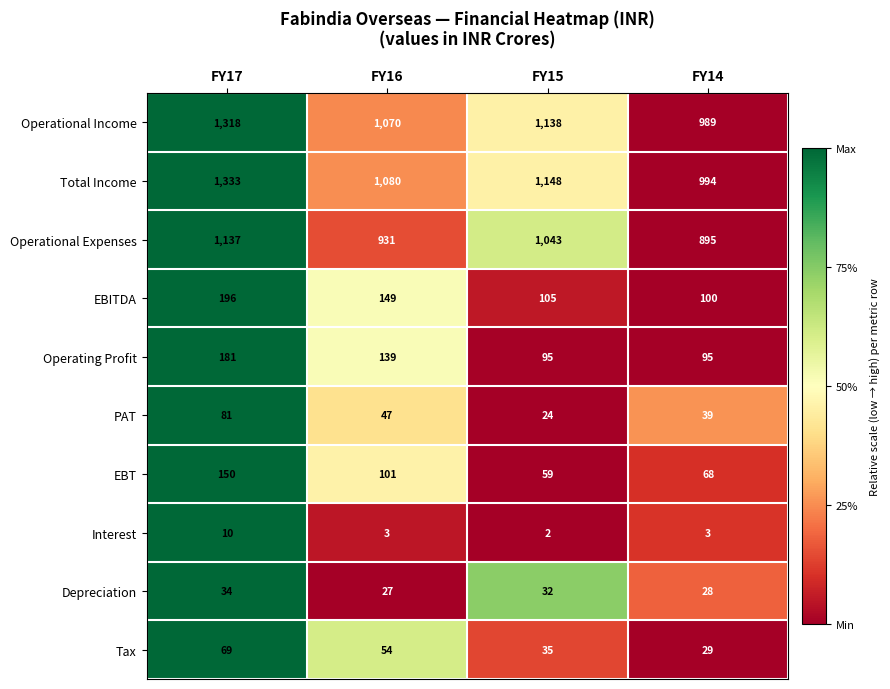

What is the sum of the Operating Profit values at FY14 and FY15?

190